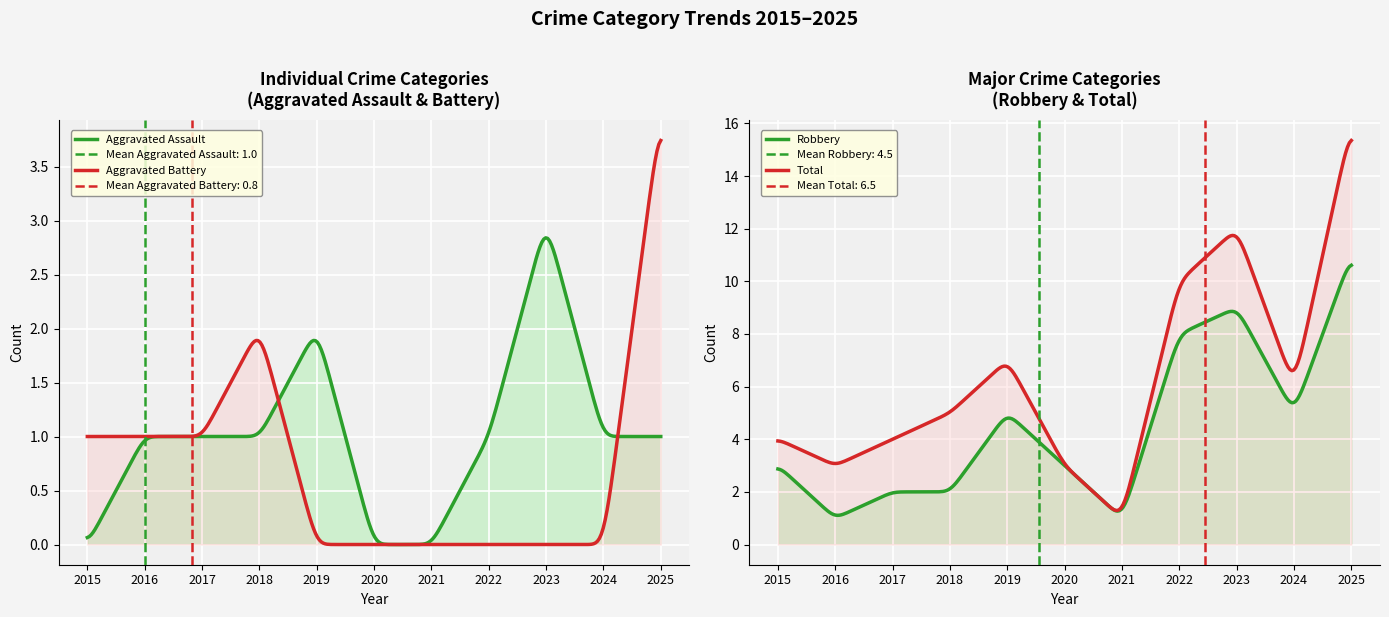

What is the approximate value of Robbery at 2015?

3